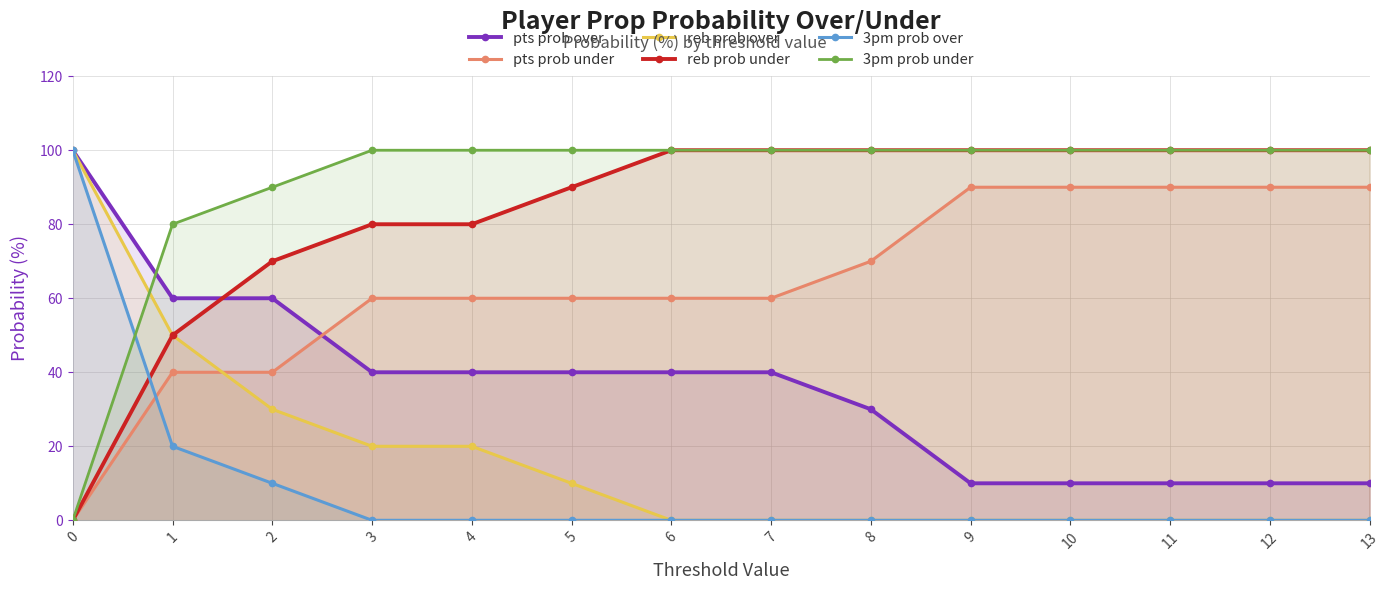

Which series has the largest total across all categories?

3pm prob under